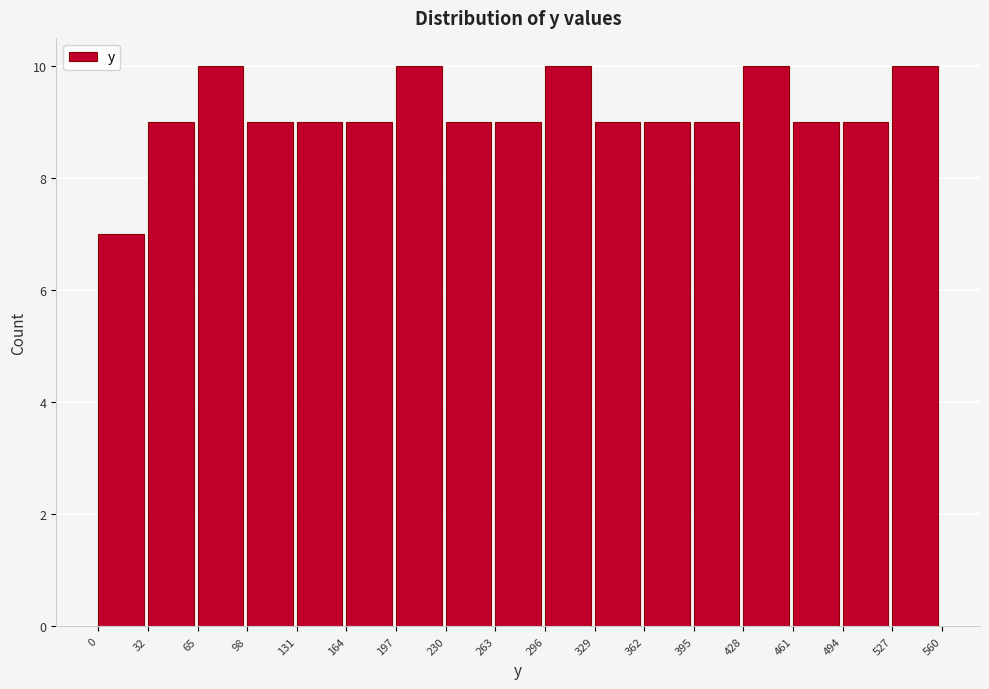

Reading left to right, list every bar in this chart as the range it spans on the x-axis followed by its height. The values are not printed on the chart, so give them approximately, as read against the axis.

0 to 32: 7
32 to 65: 9
65 to 98: 10
98 to 131: 9
131 to 164: 9
164 to 197: 9
197 to 230: 10
230 to 263: 9
263 to 296: 9
296 to 329: 10
329 to 362: 9
362 to 395: 9
395 to 428: 9
428 to 461: 10
461 to 494: 9
494 to 527: 9
527 to 560: 10